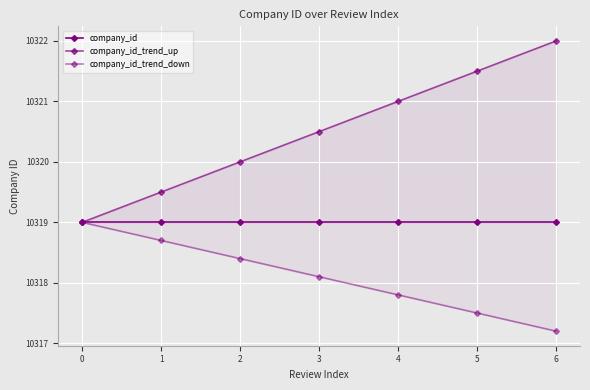

Where does the company_id_trend_up series first go above 10320?

3